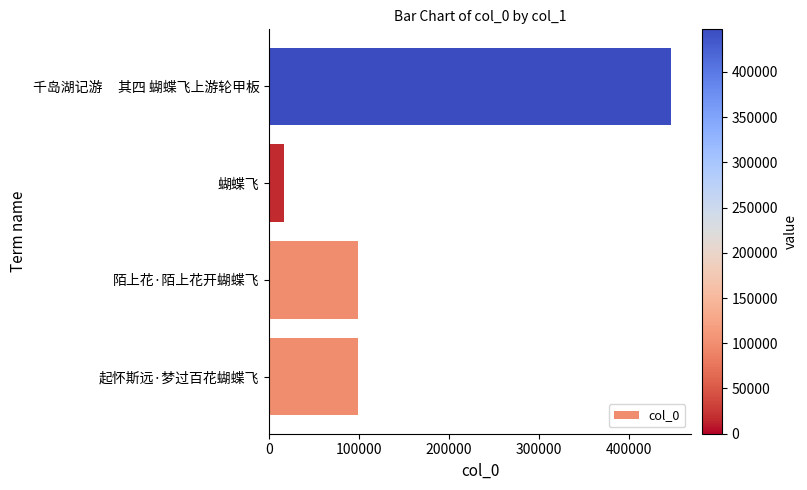

What is the change in value from 陌上花·陌上花开蝴蝶飞 to 蝴蝶飞?

-82628